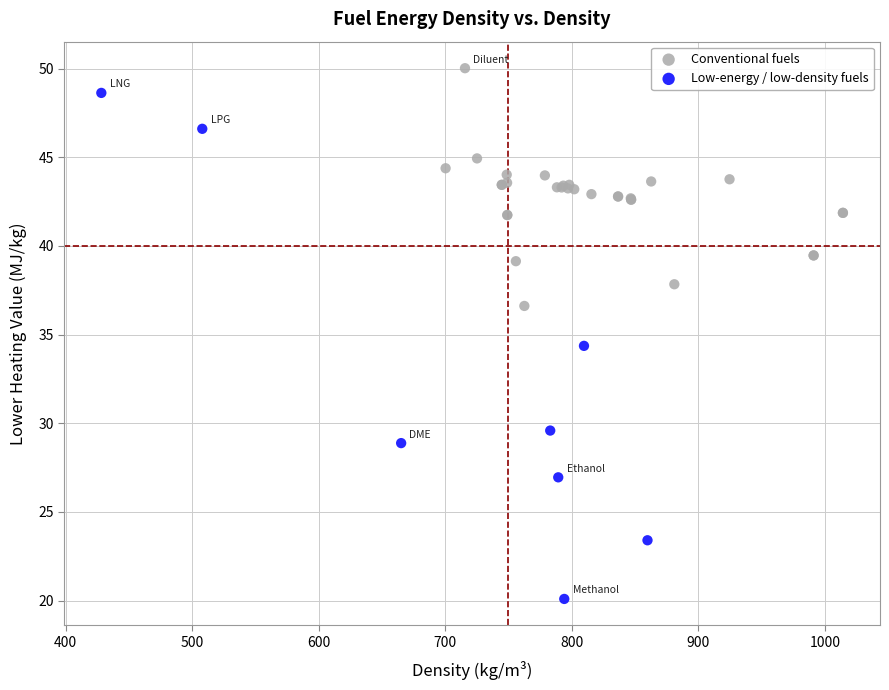

Which series contains the highest Y value?

Conventional fuels